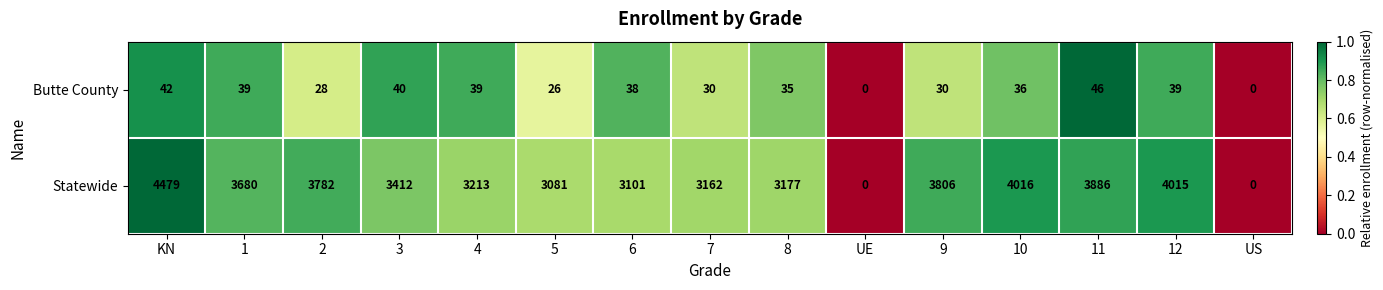

What is the average value of the Statewide series?

3121